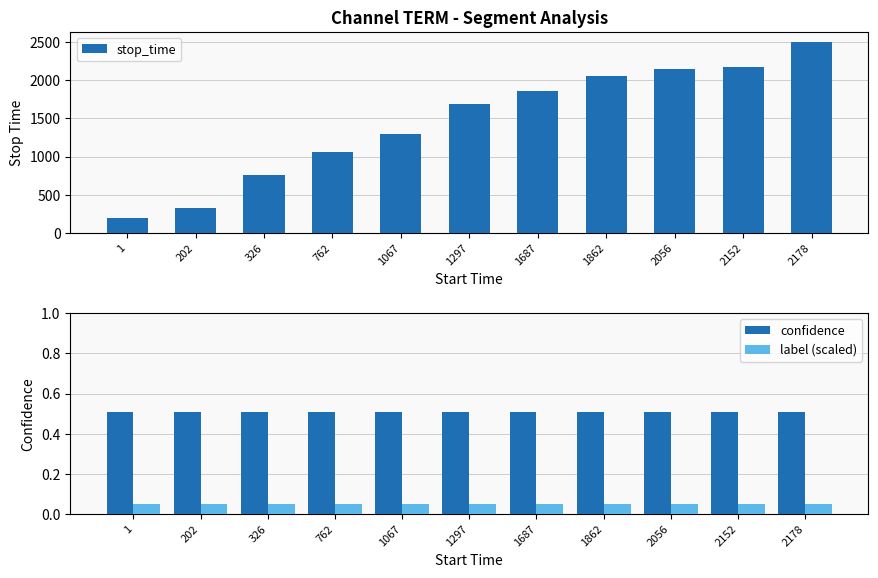

Which category has the lowest value in the stop_time series?

1